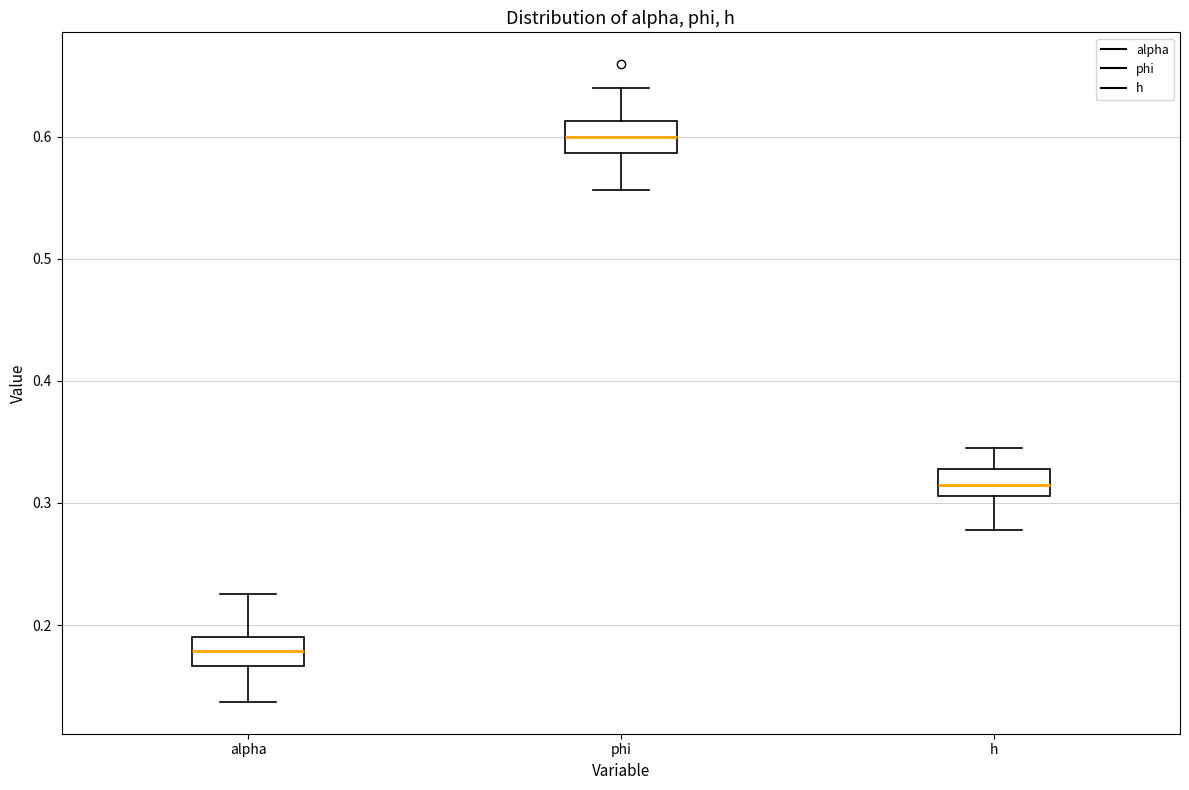

Which box has the highest median line?

phi